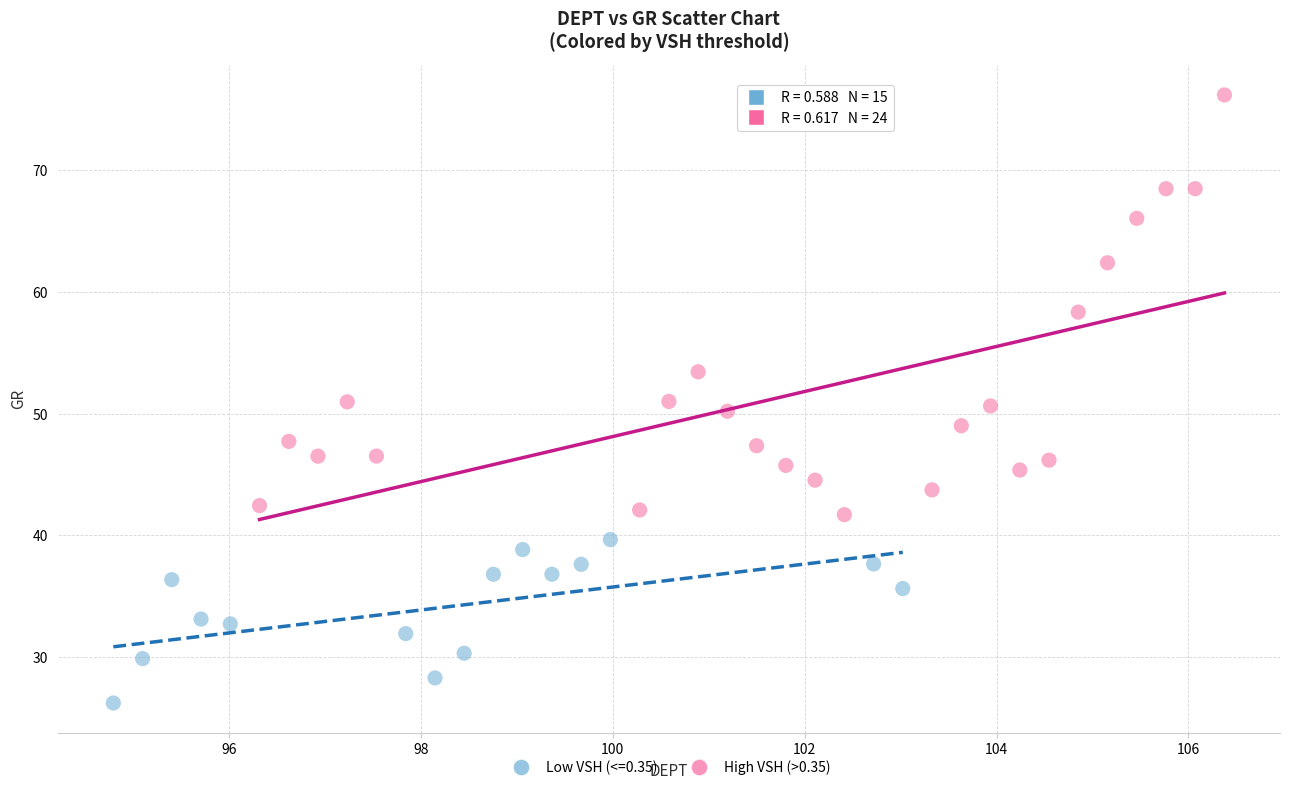

Which series contains the lowest Y value?

Low VSH (<=0.35)